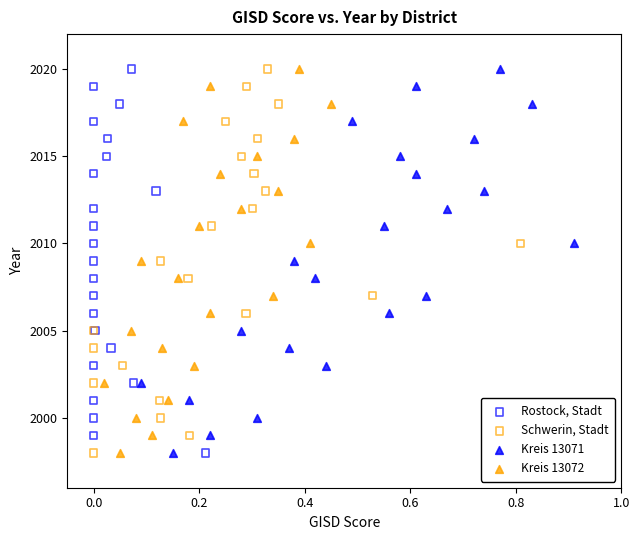

What are all the series names shown in the legend?

Rostock, Stadt, Schwerin, Stadt, Kreis 13071, Kreis 13072